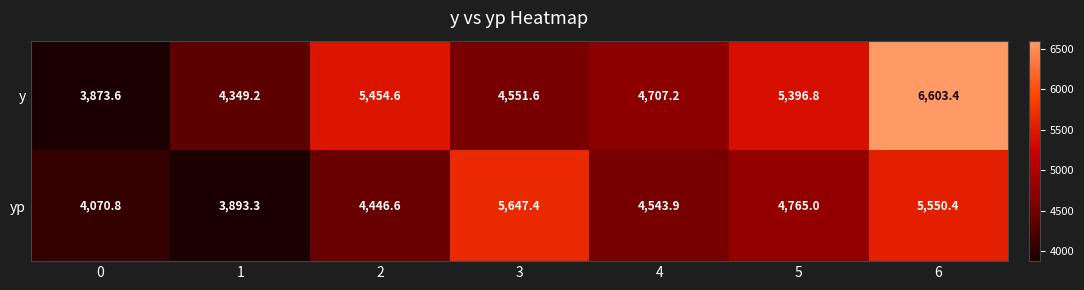

At how many categories does at least one series exceed 3951?

7